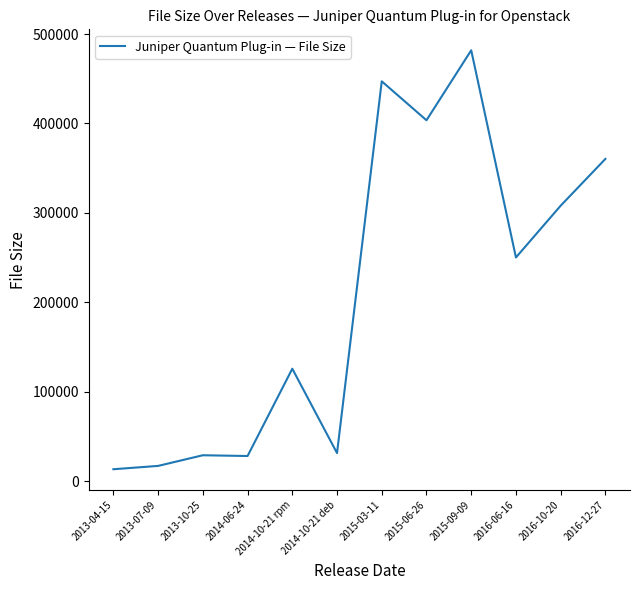

Is it true that the value at 2013-10-25 is 28841?

True